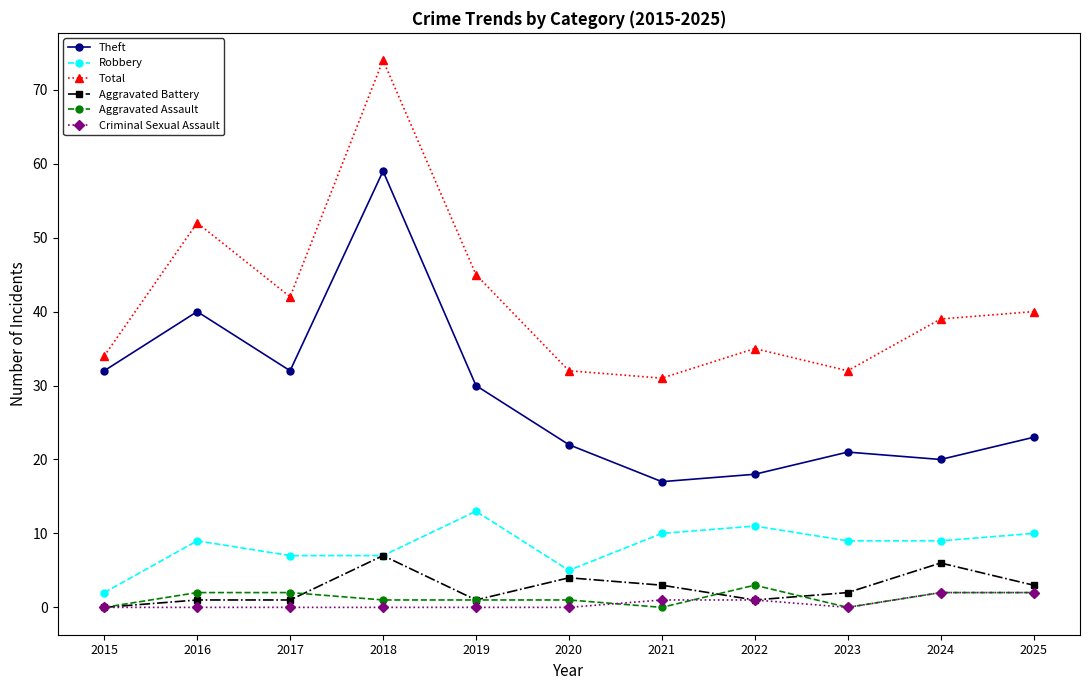

True or false: Aggravated Assault and Total intersect in this chart.

False